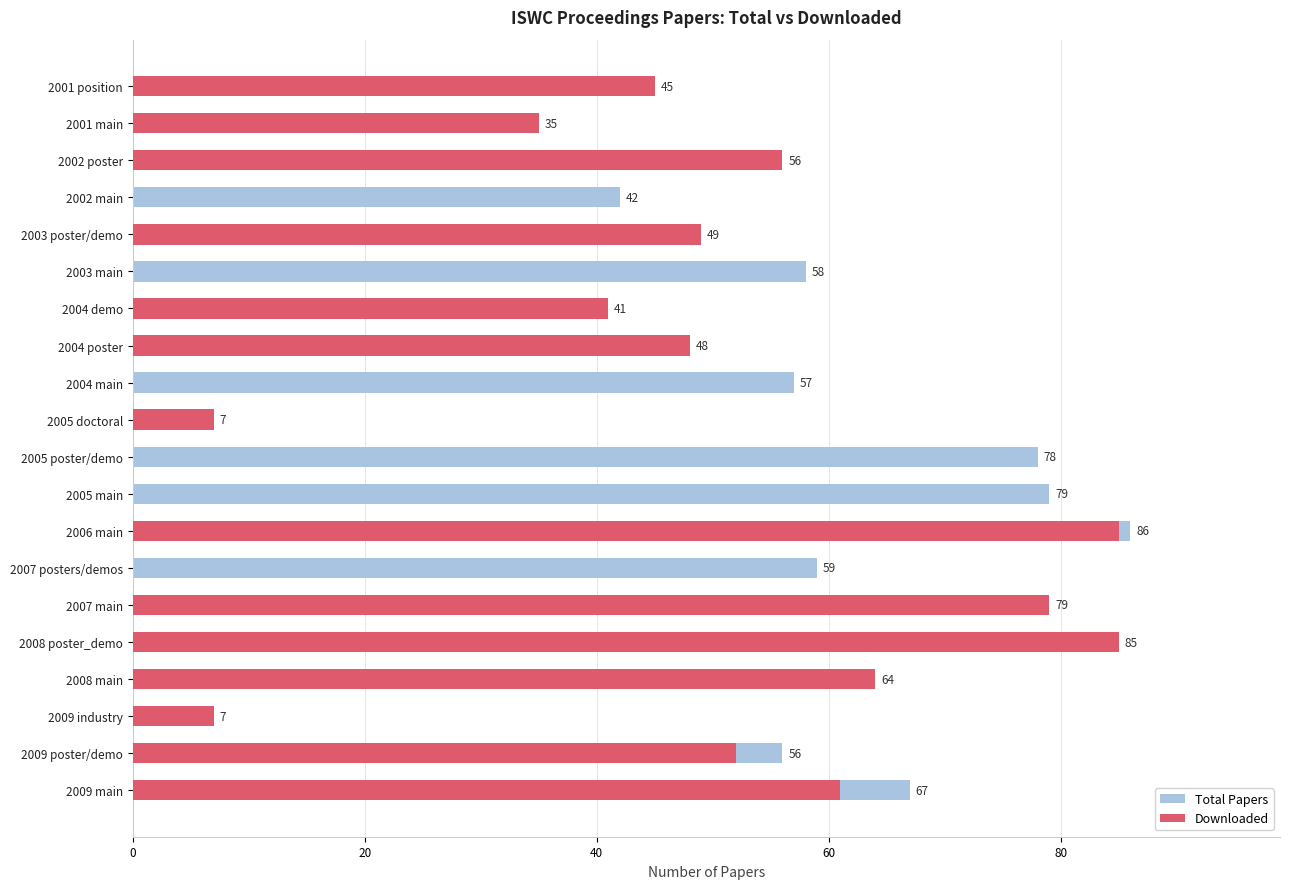

What is the approximate value of Total Papers at 2009 poster/demo?

56